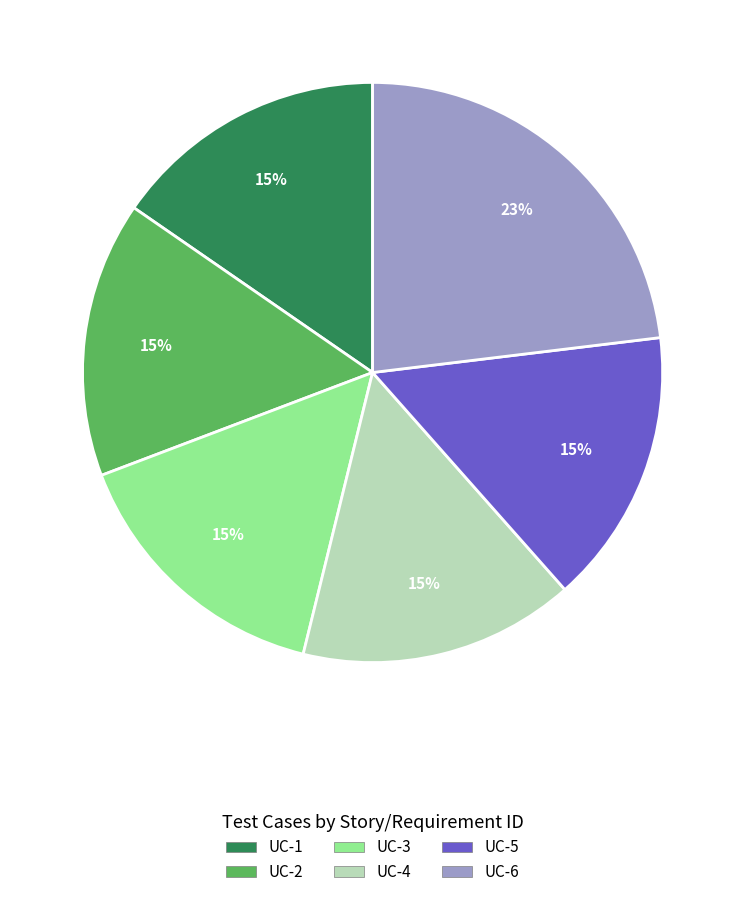

To the nearest percent, what is the difference between the UC-1 and UC-6 slice percentages?

8%